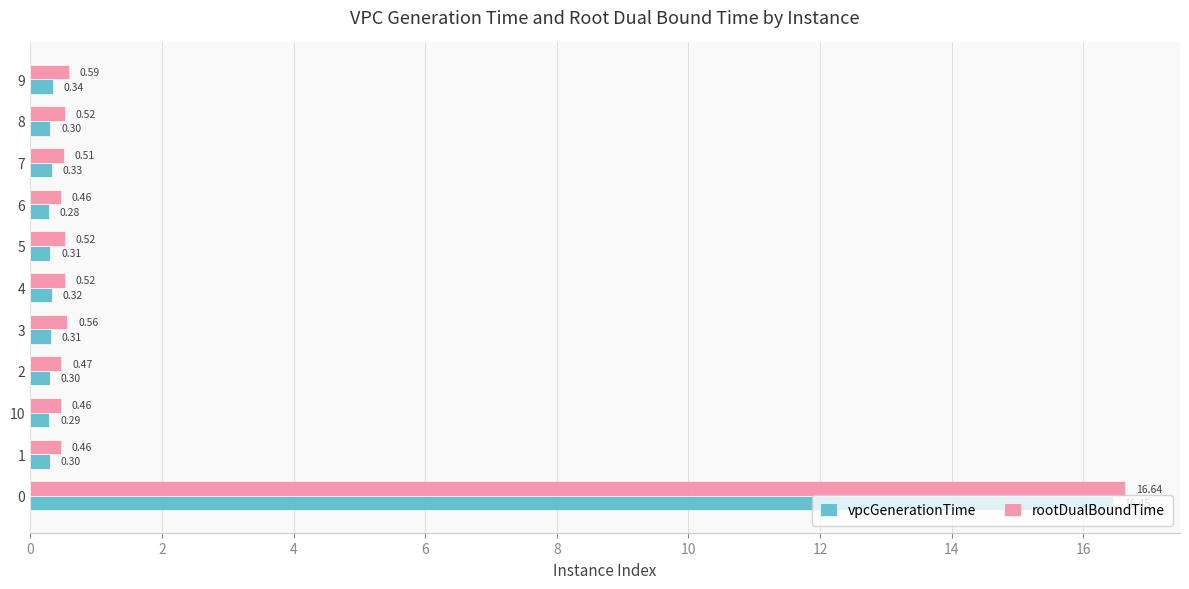

What is the total value across all series at 1?

0.8